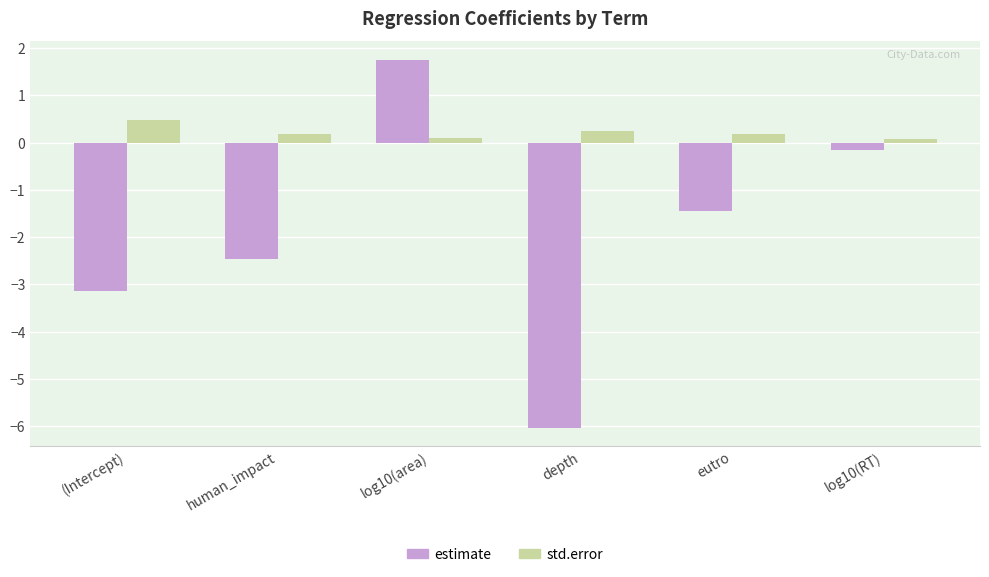

What is the difference between the highest and lowest values at human_impact?

2.7